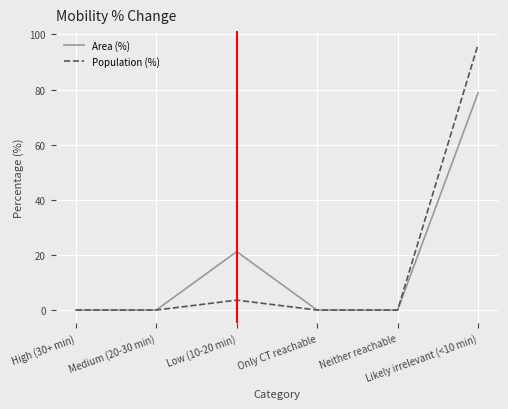

List the series in order of their peak value, lowest first.

Area (%), Population (%)